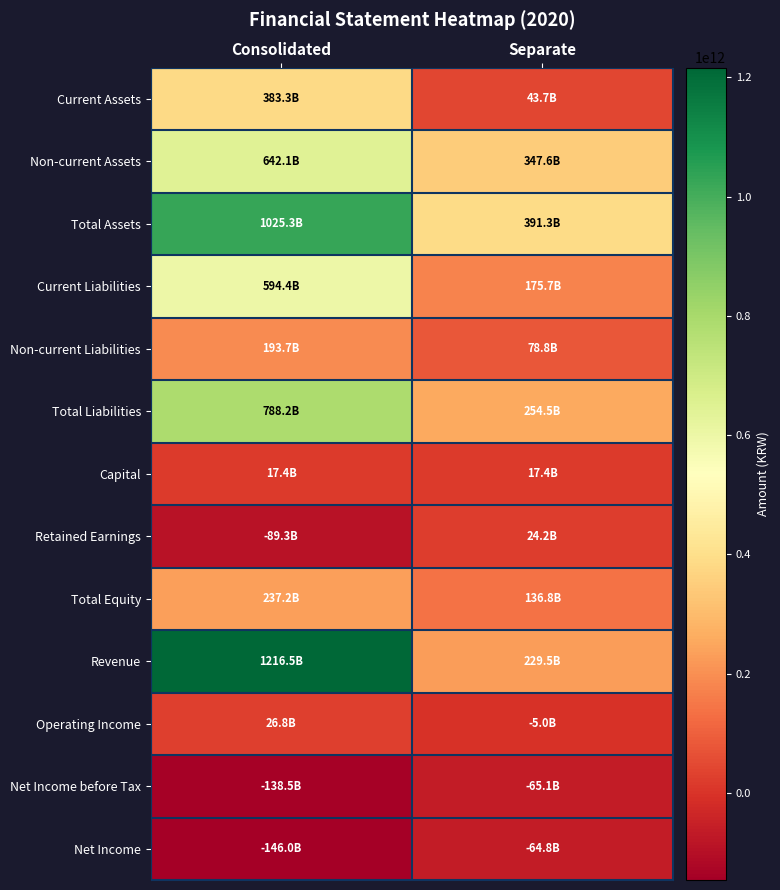

Which series has the largest range (max minus min)?

Revenue